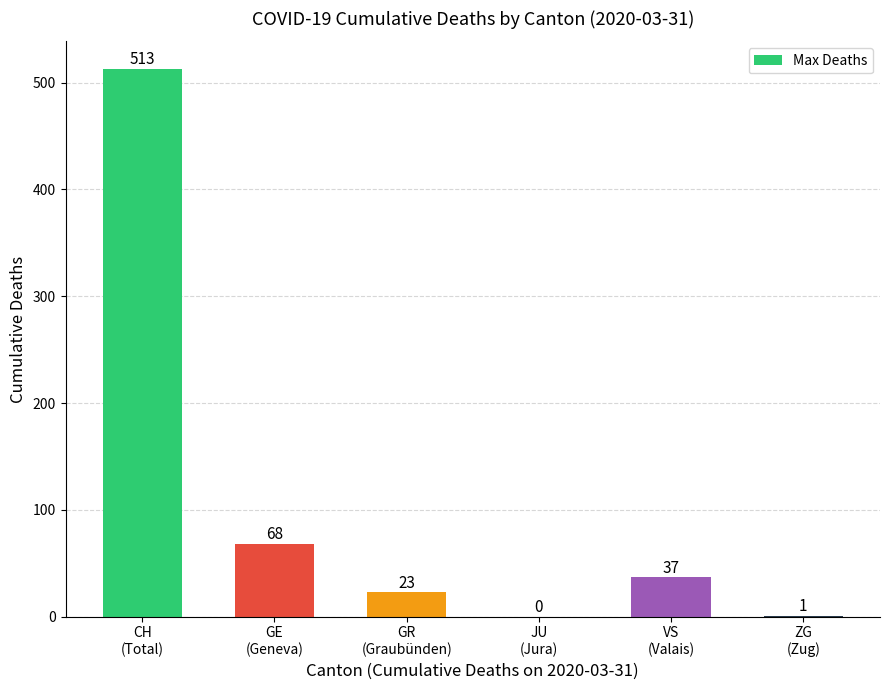

What is the greatest value displayed?

513